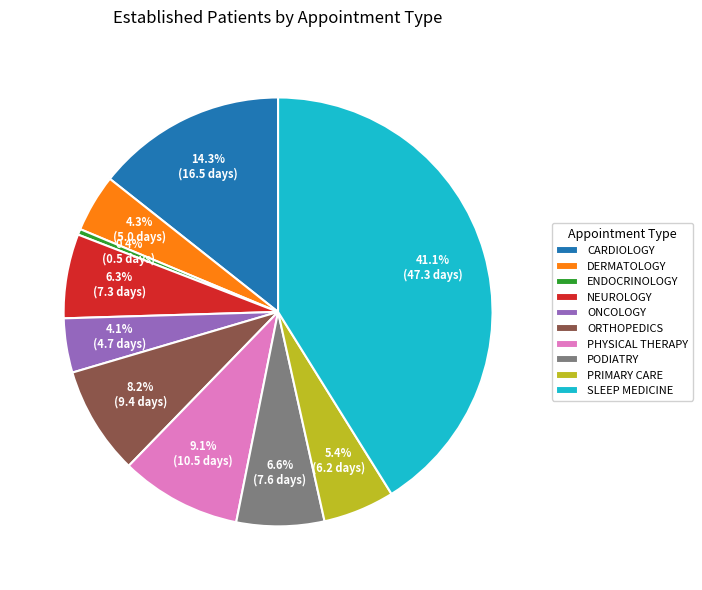

Combined, what portion of the pie is NEUROLOGY and SLEEP MEDICINE?

47.5%